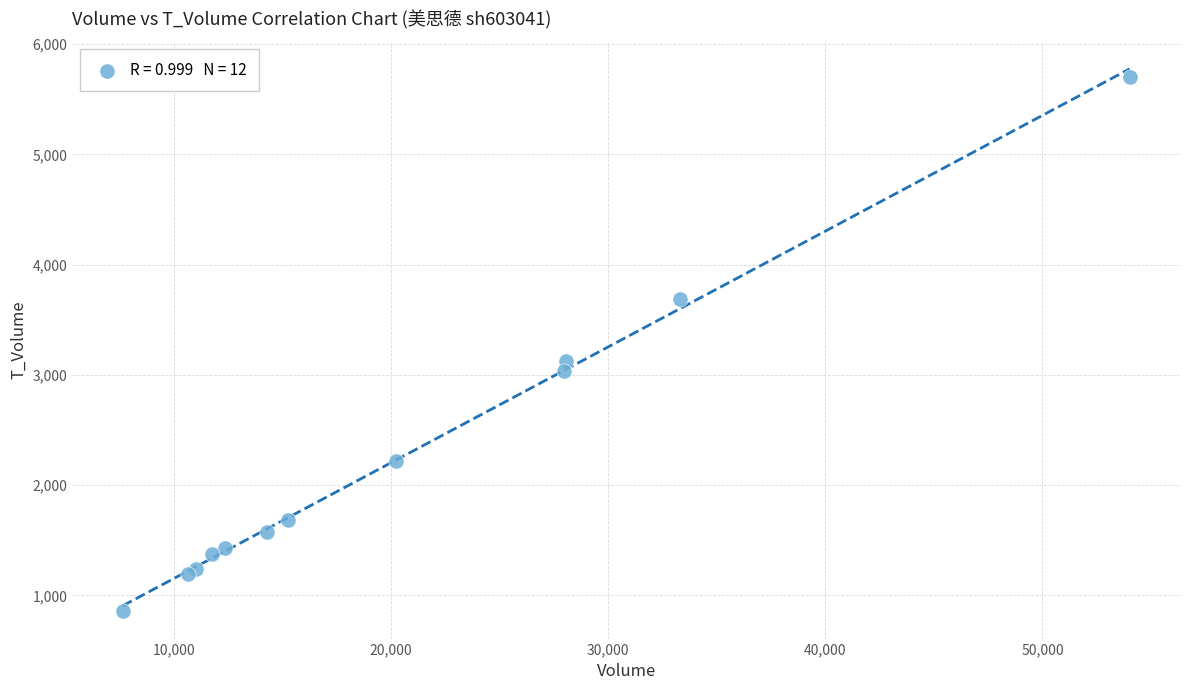

What Y value in the scatter plot is closest to 3280?

3129